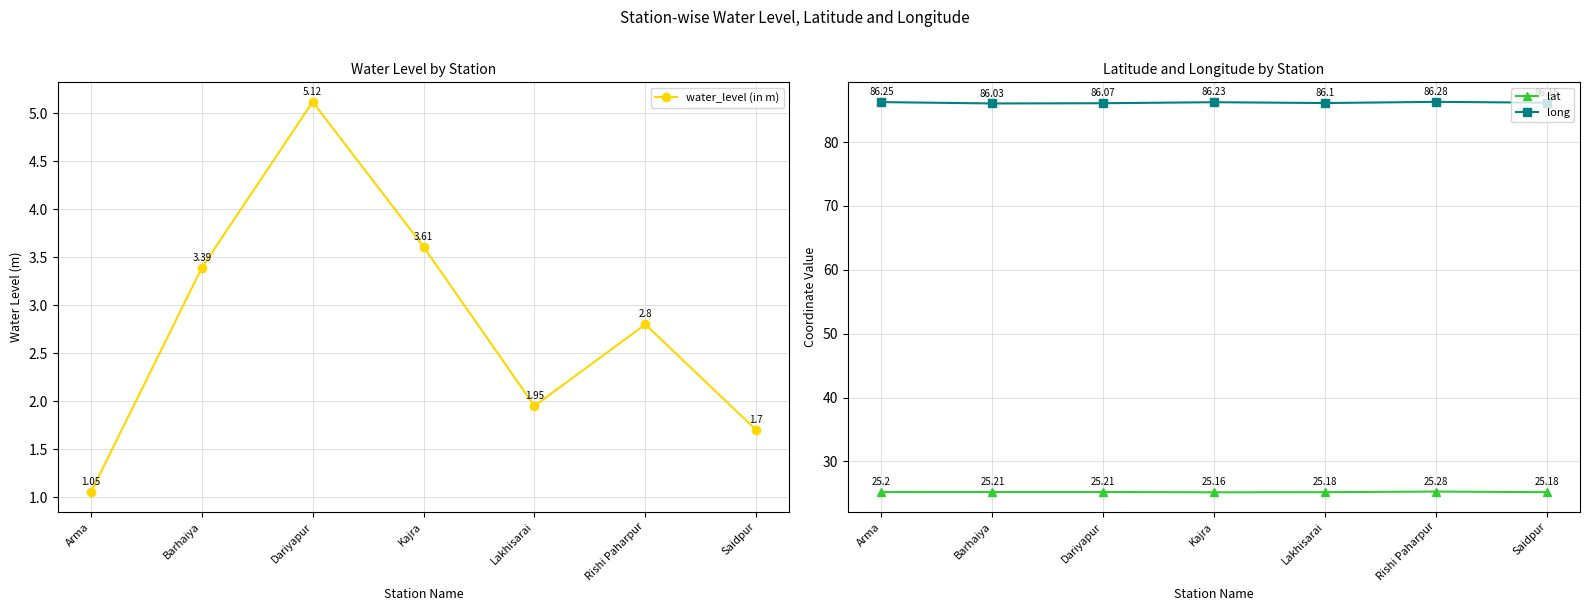

What is the lowest value of the water_level (in m) series?

1.1